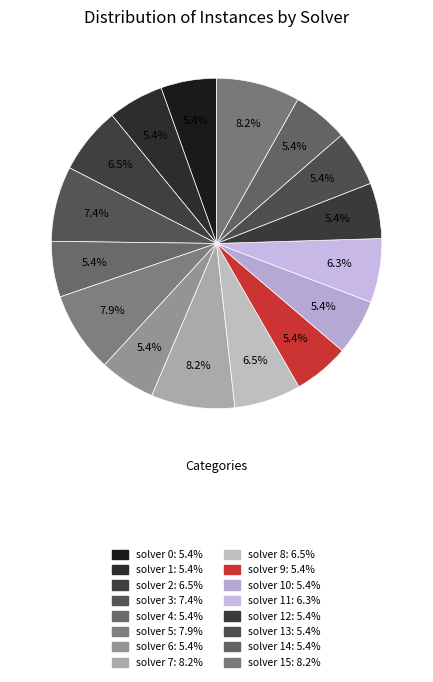

Is there any slice that represents more than half of the pie?

No